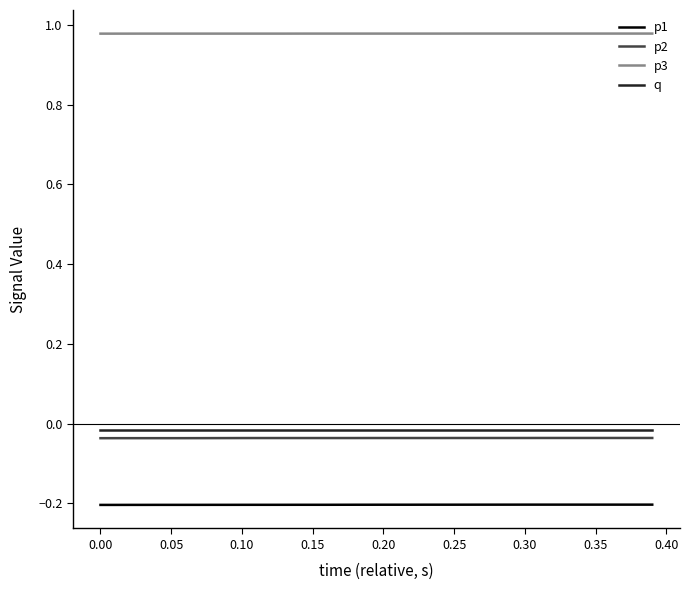

What are all the series names shown in the legend?

p1, p2, p3, q